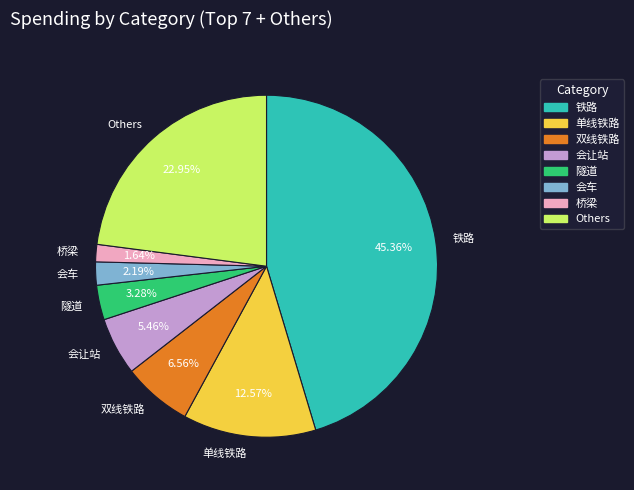

To the nearest percent, what is the difference between the largest and smallest slice percentages?

44%